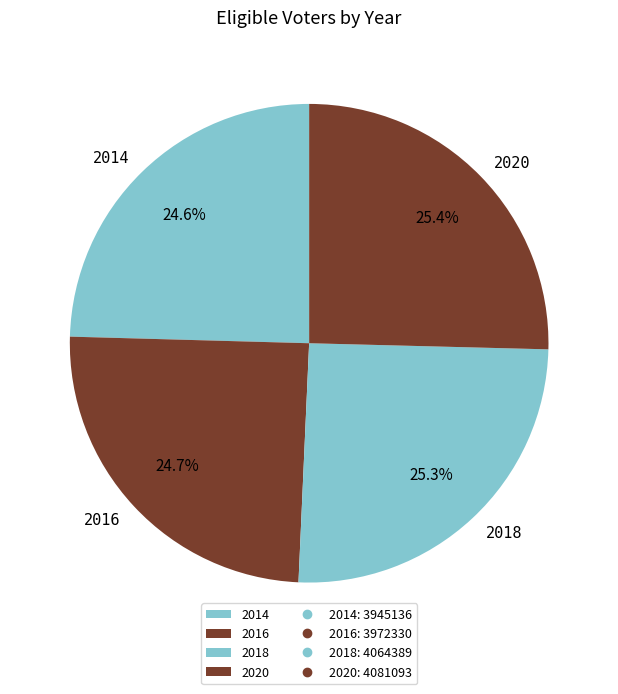

Is 2020 the majority of the pie?

No